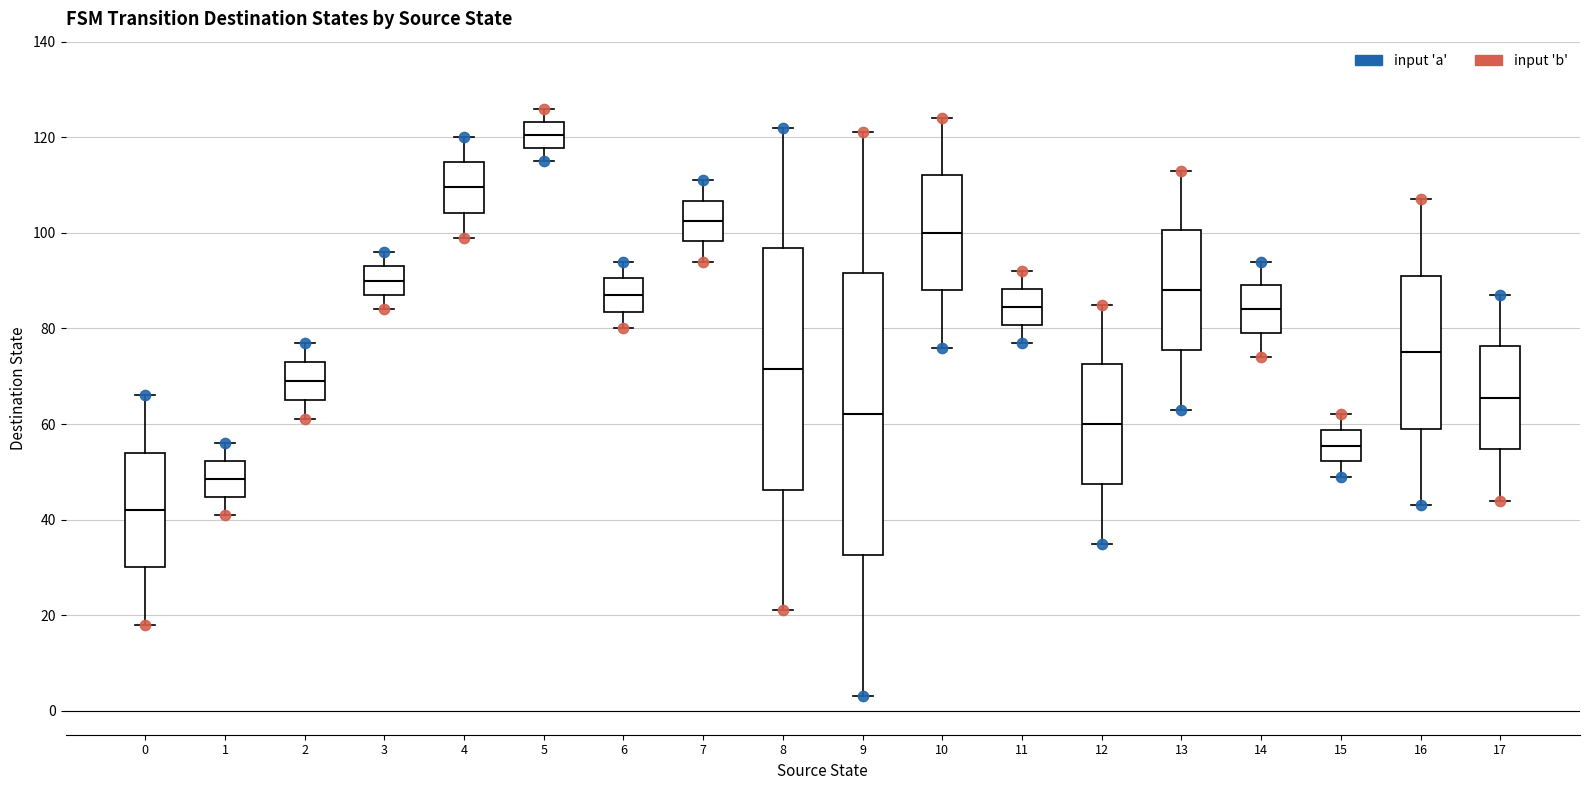

Reading left to right, read every box against the y-axis: the position of its median line, the range the box covers, and the ends of its whiskers. The values are not printed on the chart, so give them approximately, as read against the axis.

0: median 42, box 30 to 54, whiskers 18 to 66
1: median 48, box 44 to 52, whiskers 42 to 56
2: median 70, box 66 to 74, whiskers 62 to 78
3: median 90, box 88 to 94, whiskers 84 to 96
4: median 110, box 104 to 114, whiskers 100 to 120
5: median 120, box 118 to 124, whiskers 116 to 126
6: median 88, box 84 to 90, whiskers 80 to 94
7: median 102, box 98 to 106, whiskers 94 to 112
8: median 72, box 46 to 96, whiskers 22 to 122
9: median 62, box 32 to 92, whiskers 4 to 122
10: median 100, box 88 to 112, whiskers 76 to 124
11: median 84, box 80 to 88, whiskers 78 to 92
12: median 60, box 48 to 72, whiskers 36 to 86
13: median 88, box 76 to 100, whiskers 64 to 114
14: median 84, box 80 to 90, whiskers 74 to 94
15: median 56, box 52 to 58, whiskers 50 to 62
16: median 76, box 60 to 92, whiskers 44 to 108
17: median 66, box 54 to 76, whiskers 44 to 88